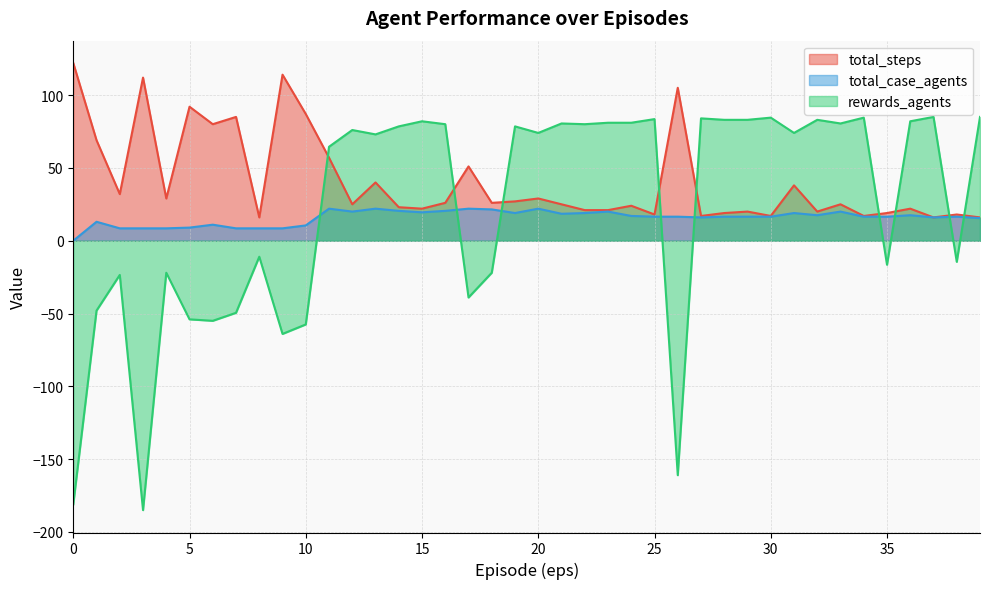

At 33, list the series in order from largest to smallest.

rewards_agents, total_steps, total_case_agents